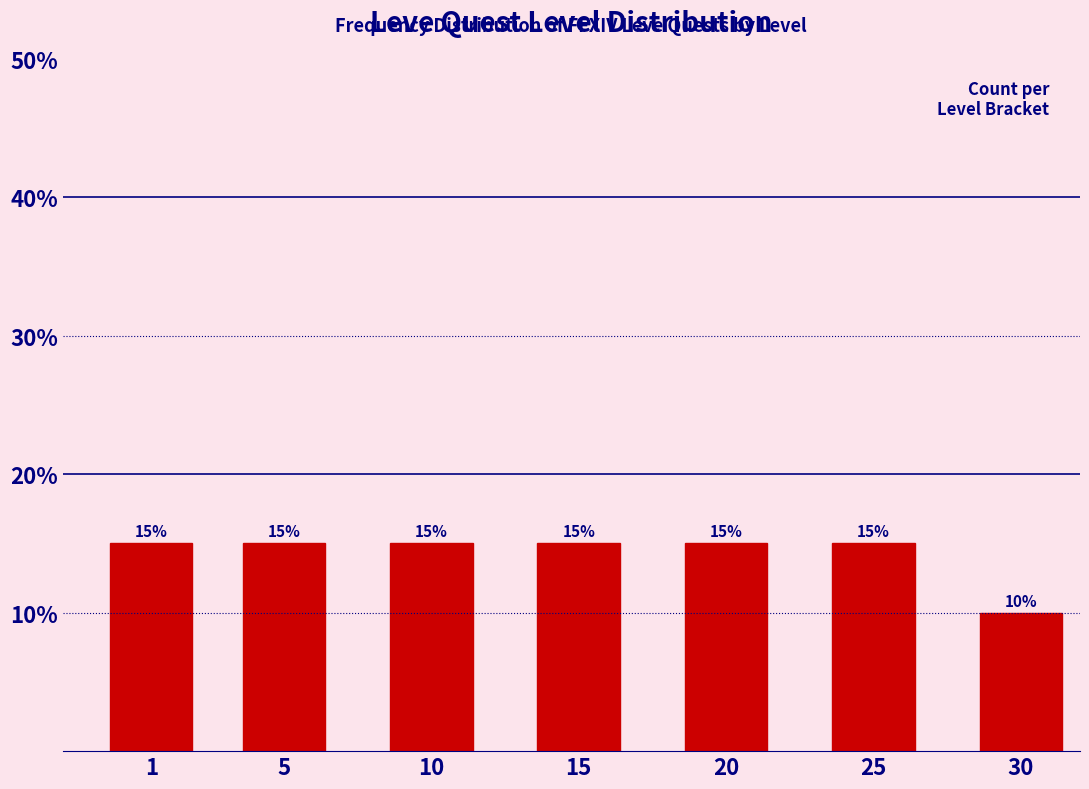

Reading left to right, extract all data points from this chart.

1=15	5=15	10=15	15=15	20=15	25=15	30=10